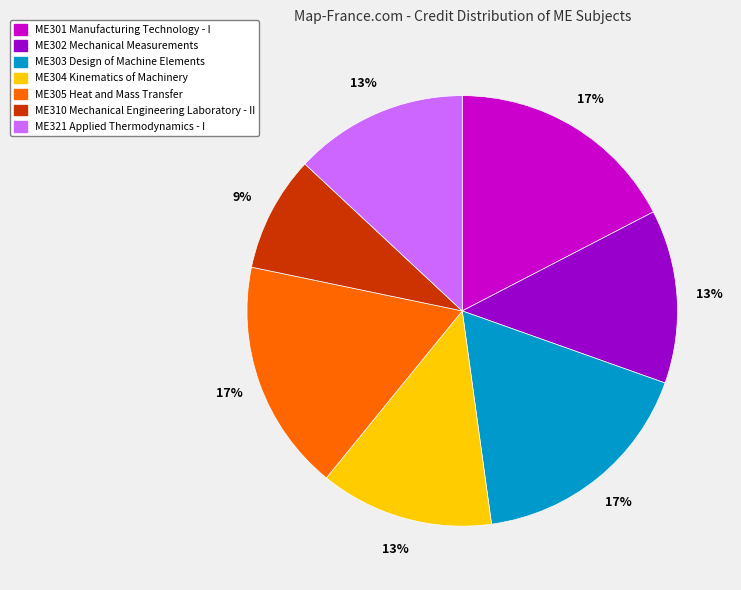

What percentage is the ME305 Heat and Mass Transfer slice, to the nearest percent?

17%